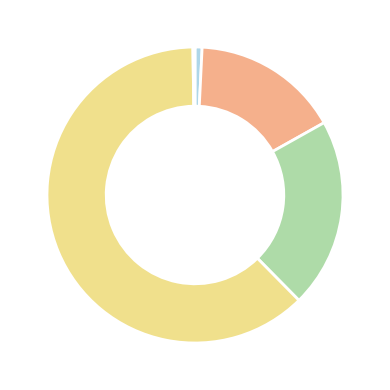

What is the majority slice?

Training Time